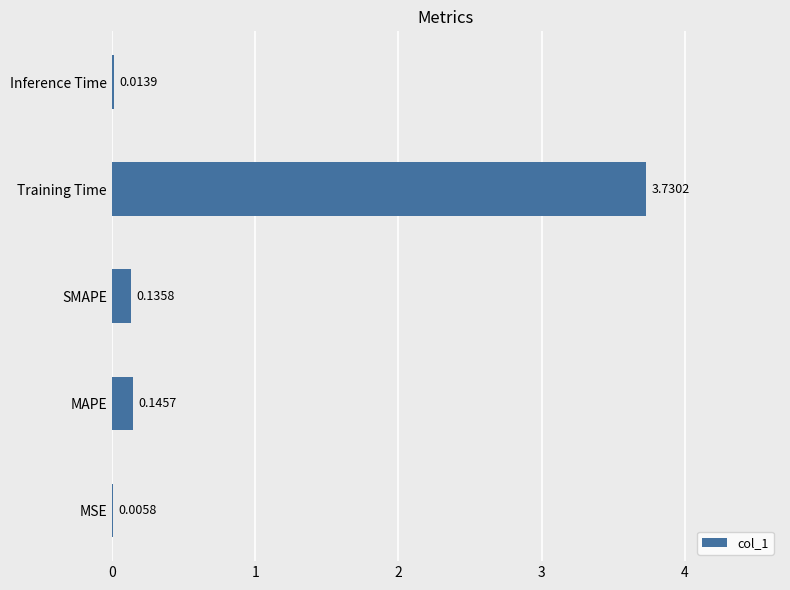

At which category does the chart reach its peak across all series?

Training Time